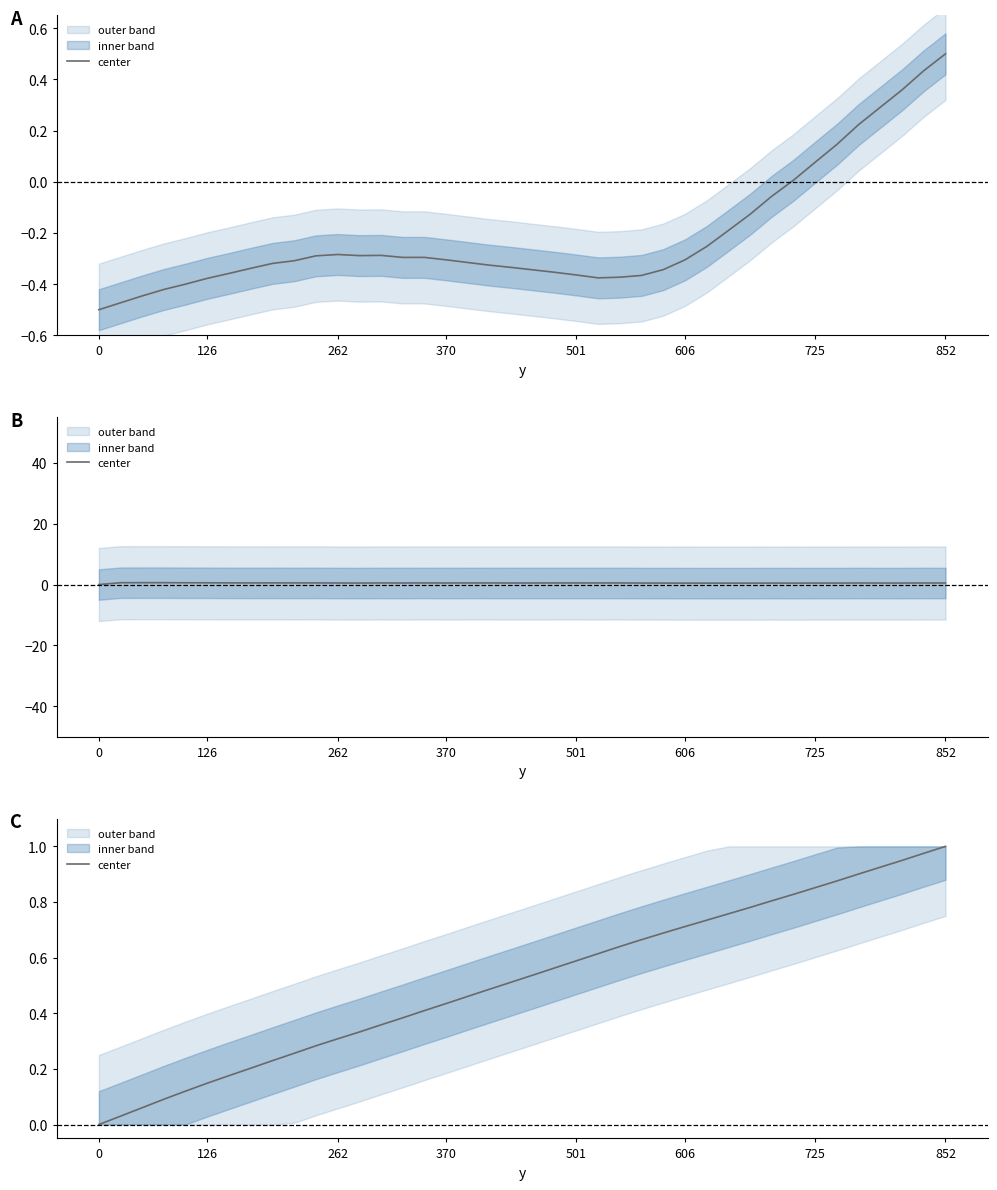

How many positive values are there?

39